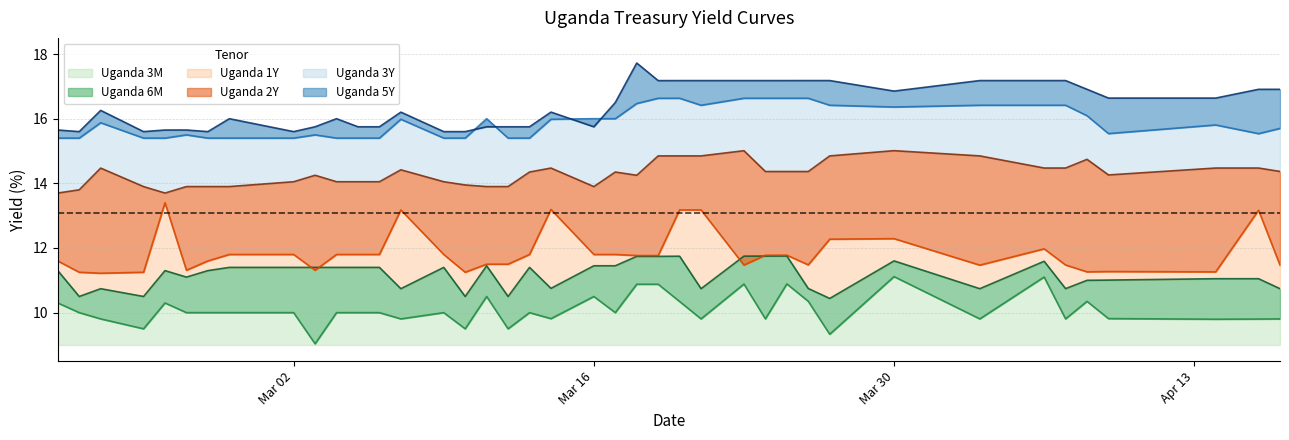

What is the greatest value displayed?

17.7